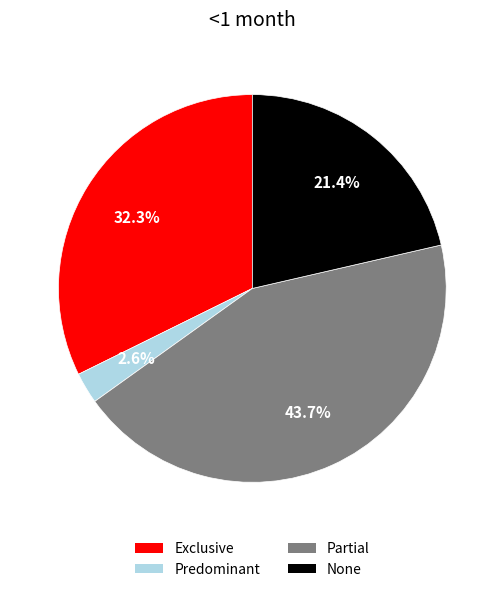

To the nearest percent, what is the combined percentage of Exclusive and Partial?

76%